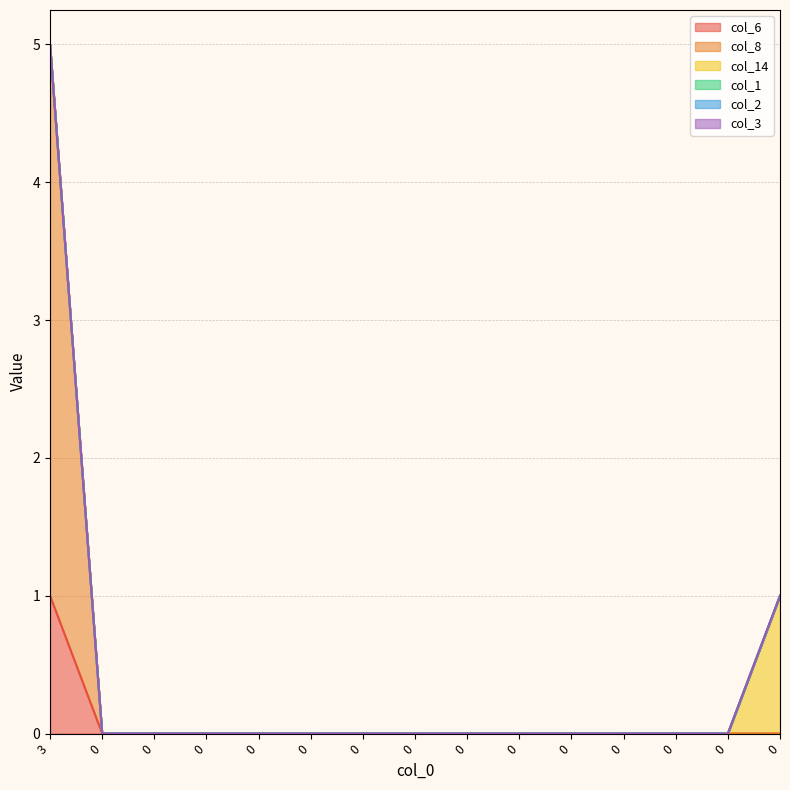

True or false: col_3 and col_8 intersect in this chart.

False